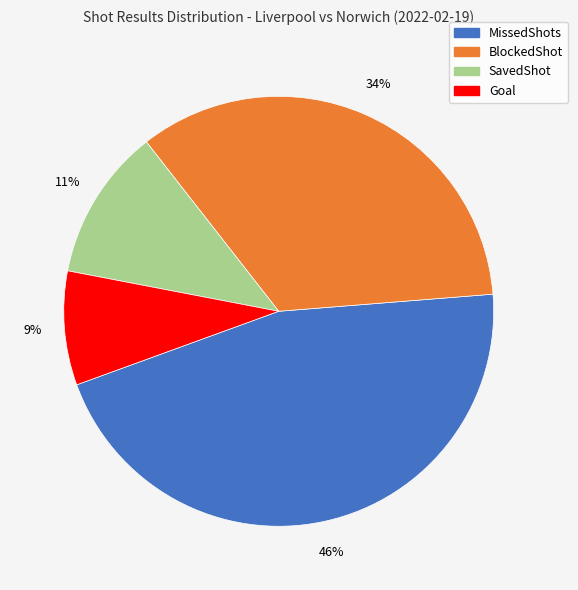

True or false: Goal accounts for 9% of the total.

True